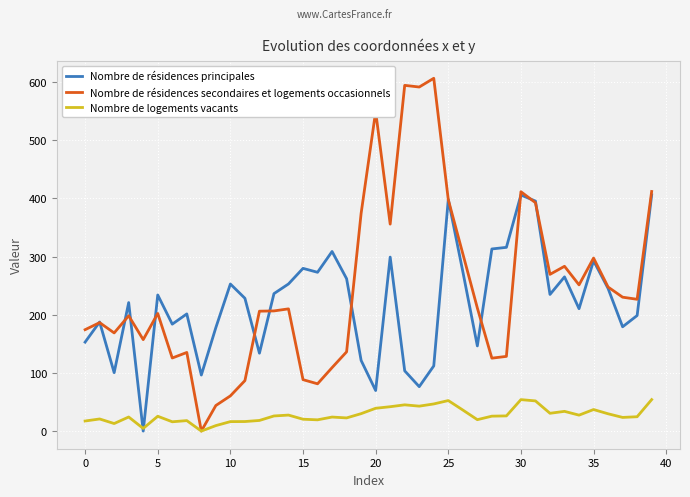

Rank the series by their maximum value, from lowest to highest.

Nombre de logements vacants, Nombre de résidences principales, Nombre de résidences secondaires et logements occasionnels